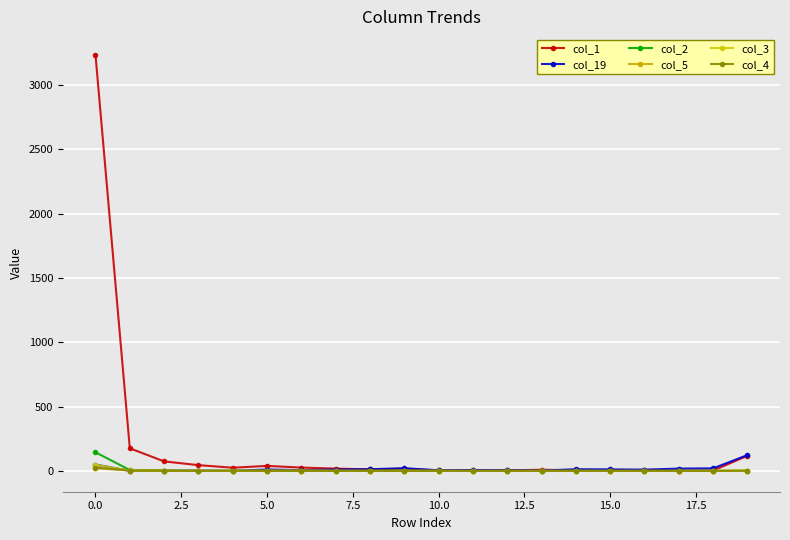

How many lines are shown in the chart?

6